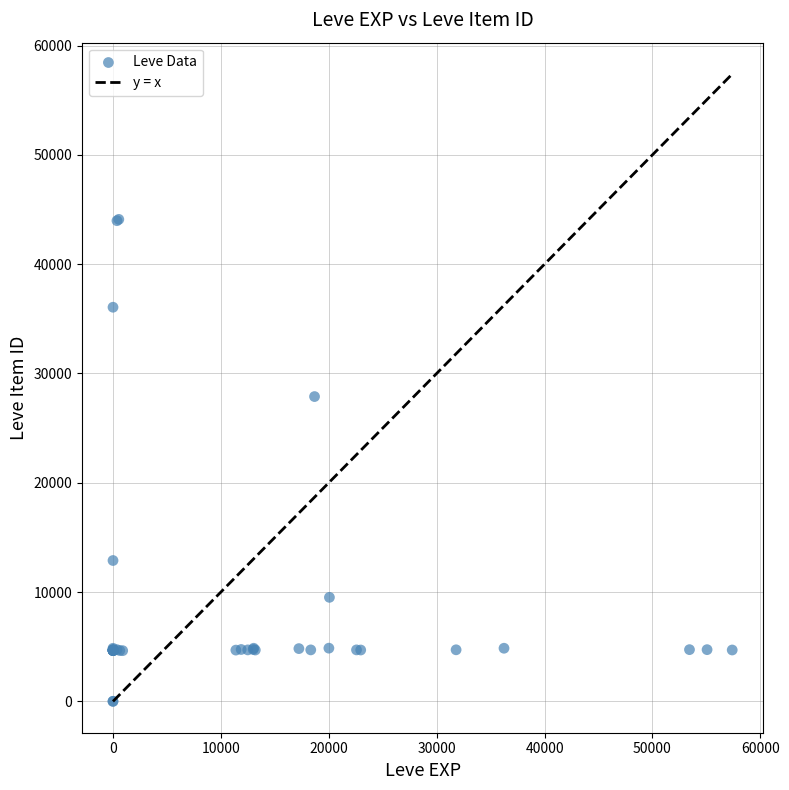

What Y value in the scatter plot is closest to 22048?

27884